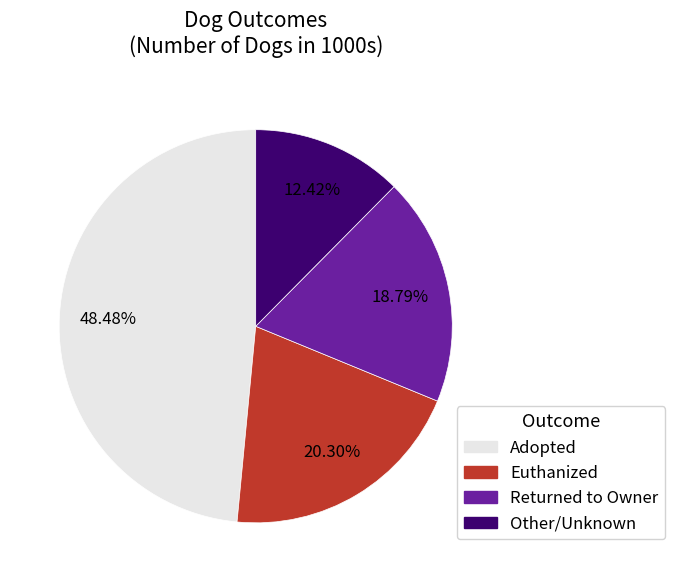

To the nearest percent, what percentage of the pie is Adopted?

48%